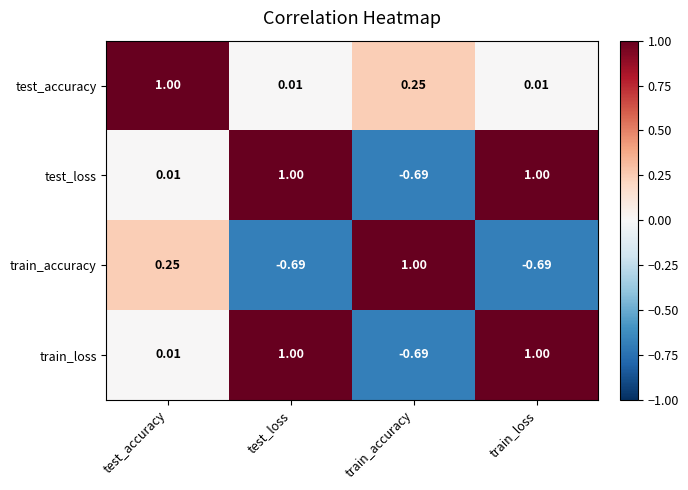

At which label does train_loss reach its minimum?

train_accuracy